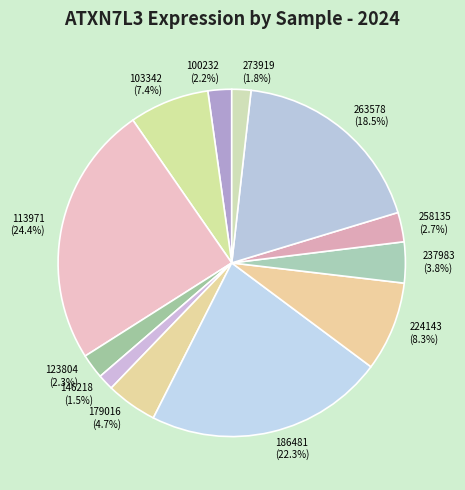

To the nearest percent, what percentage of the pie is 100232?

2%